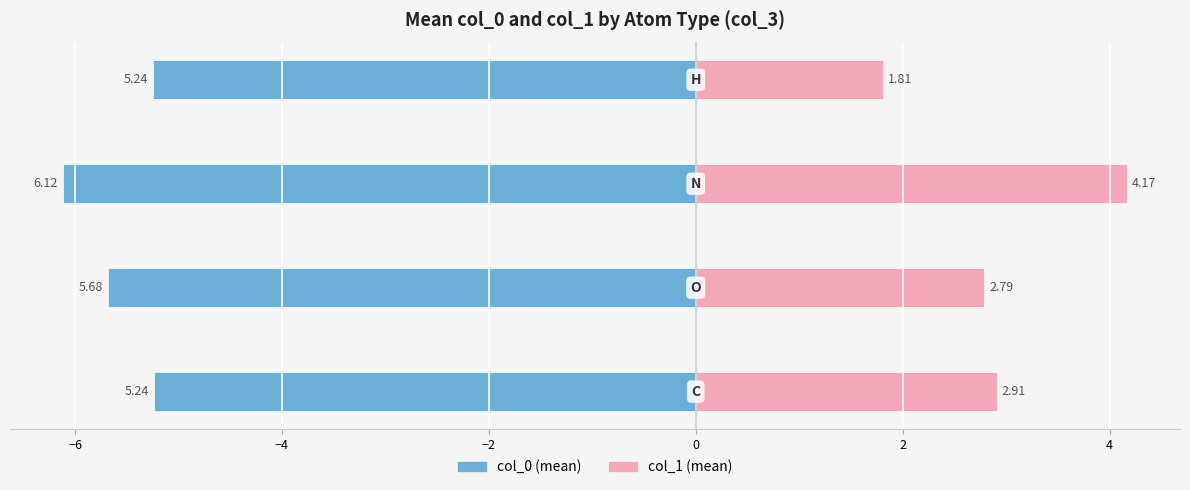

How many data points does each series have?

4